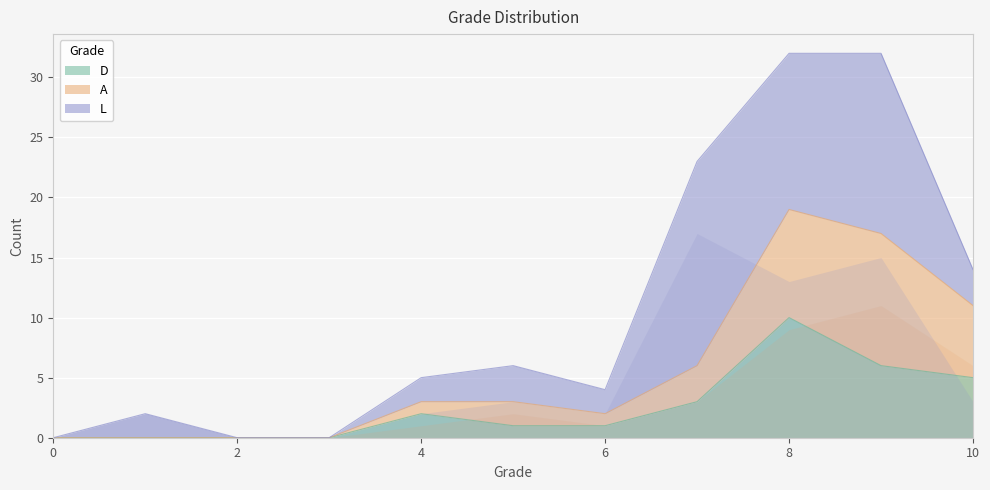

What is the greatest value displayed?

19